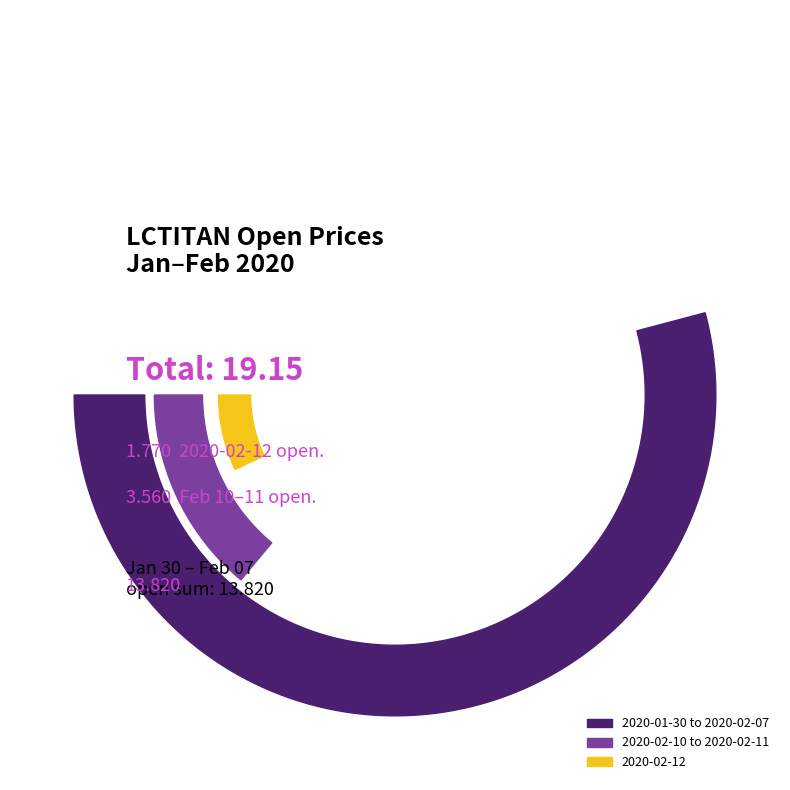

Between 2020-02-10 and 2020-02-07, which is larger?

2020-02-07